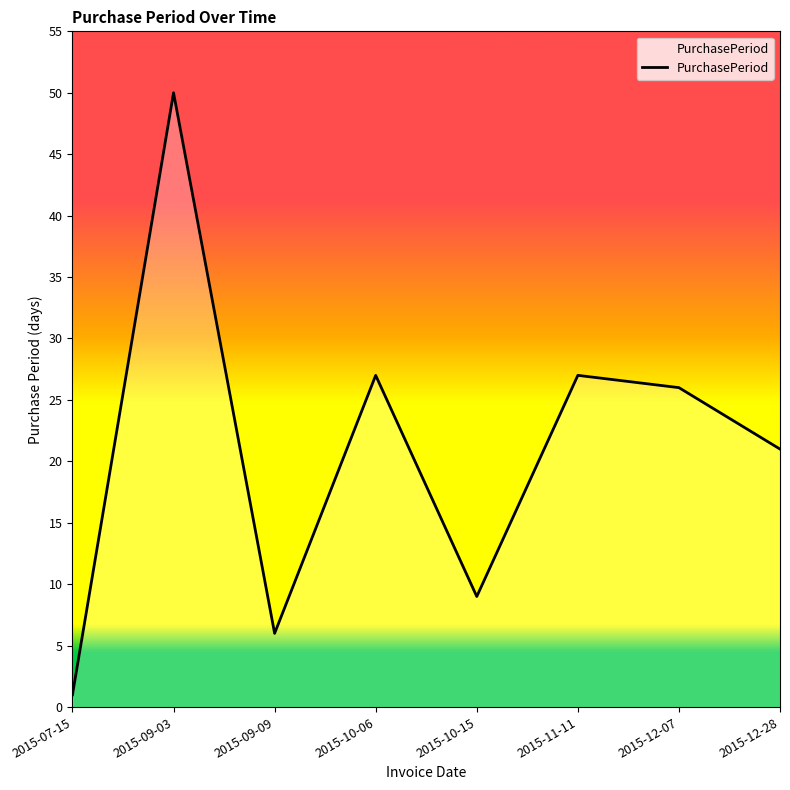

What is the ratio of the value at 2015-10-06 to the value at 2015-12-28?

1.3